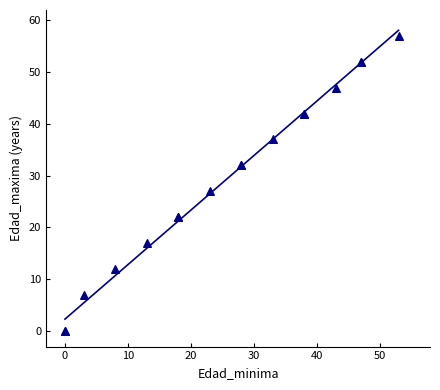

What Y value in the scatter plot is closest to 28?

27